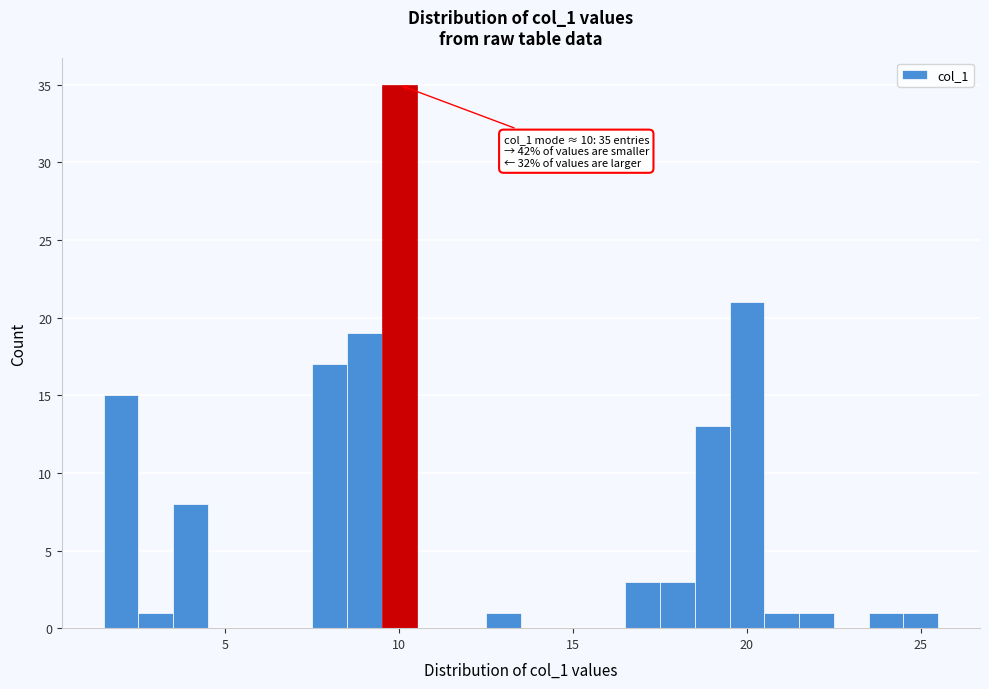

Read against the x-axis, roughly where is the centre of the tallest bar?

10.0